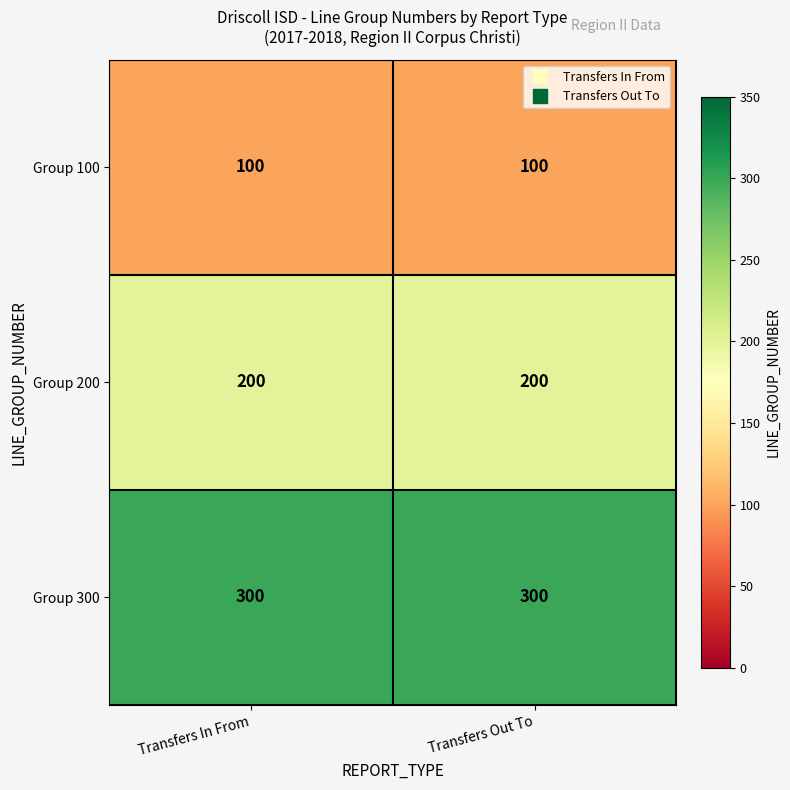

Is the value of Group 300 at Transfers In From greater than the value of Group 100 at Transfers In From?

Yes